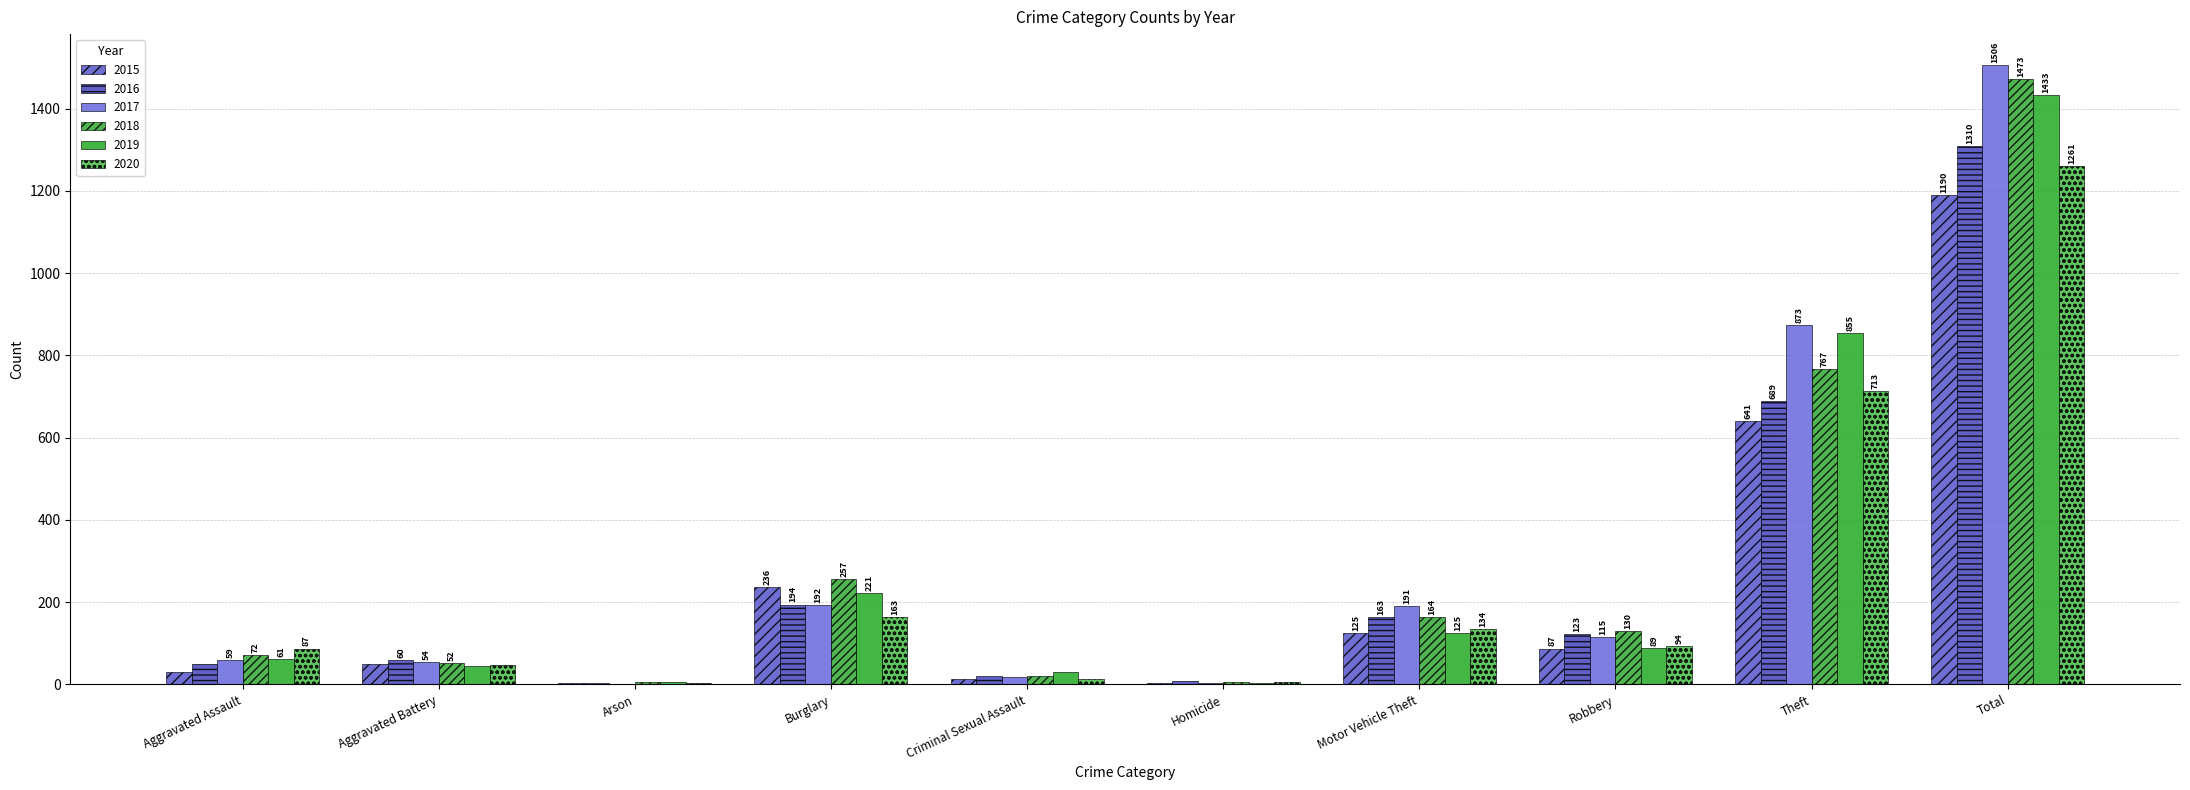

Is it true that 2015 equals 270 at Theft?

False